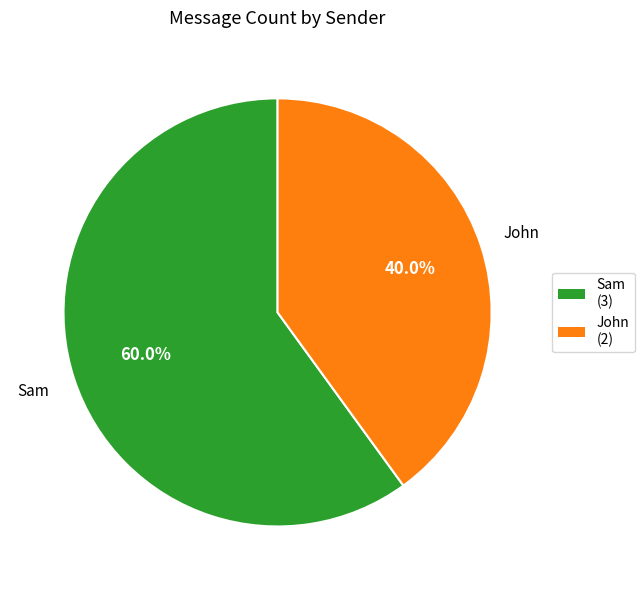

Which slice is the smallest?

John